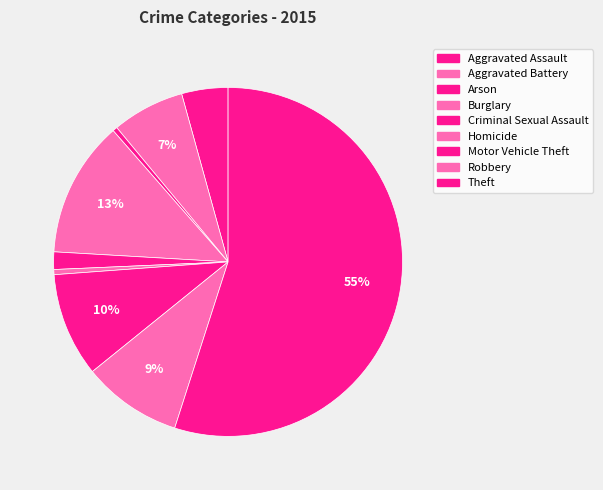

How many slices are in this pie chart?

9